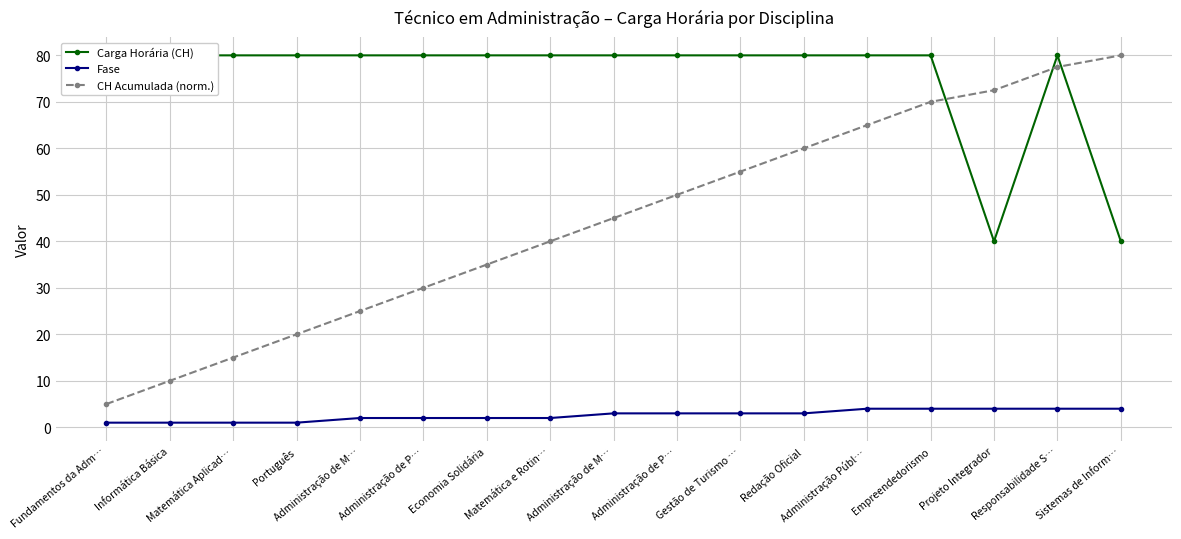

What is the total value across all series at Redação Oficial?

143.0